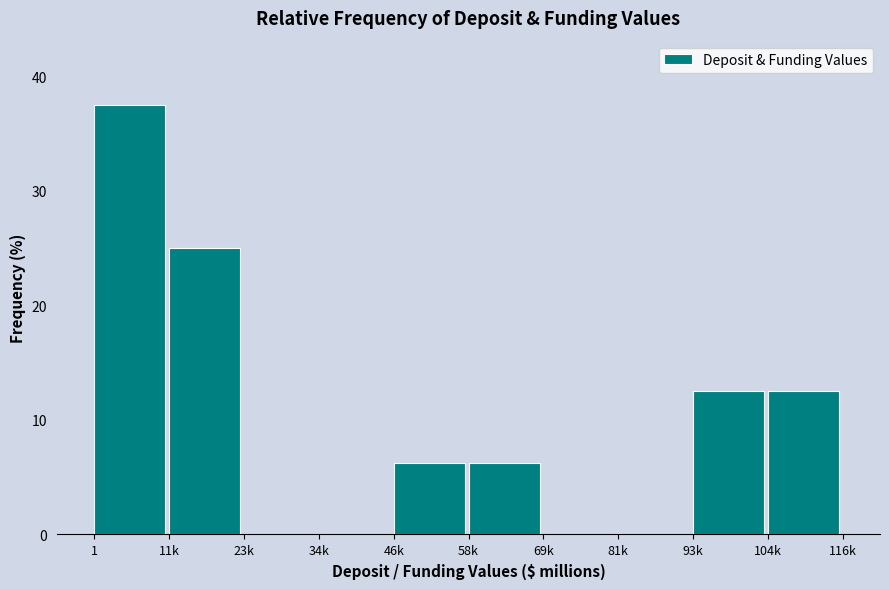

What is the maximum value shown in the chart?

37.5